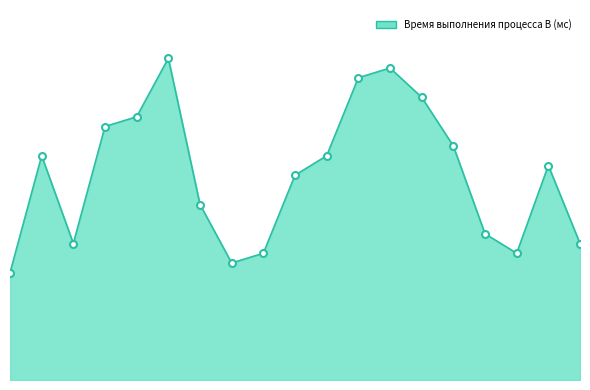

Rank the categories by value from lowest to highest.

1, 8, 9, 17, 3, 19, 16, 7, 10, 18, 2, 11, 15, 4, 5, 14, 12, 13, 6